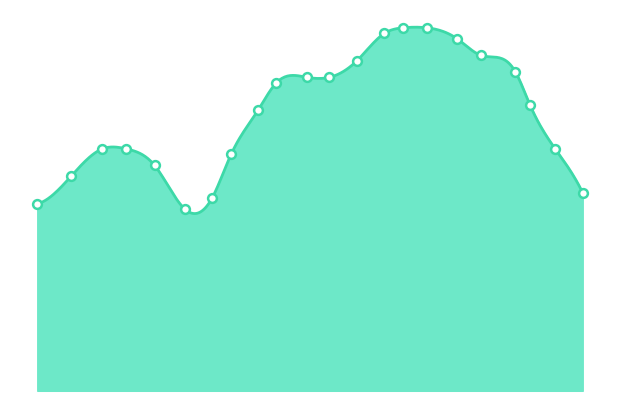

What is the change in value from 1.4921 to 5.1718?

+0.6